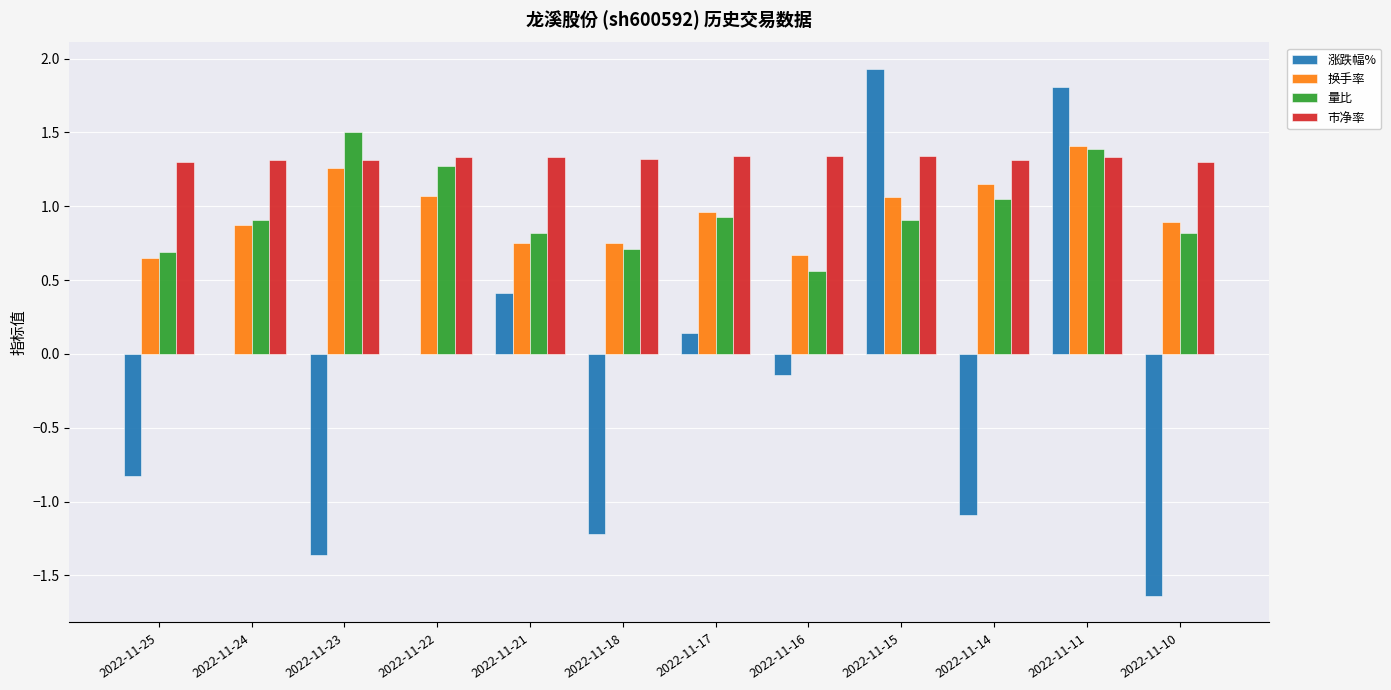

What is the difference between the 涨跌幅% values at 2022-11-15 and 2022-11-10?

3.6